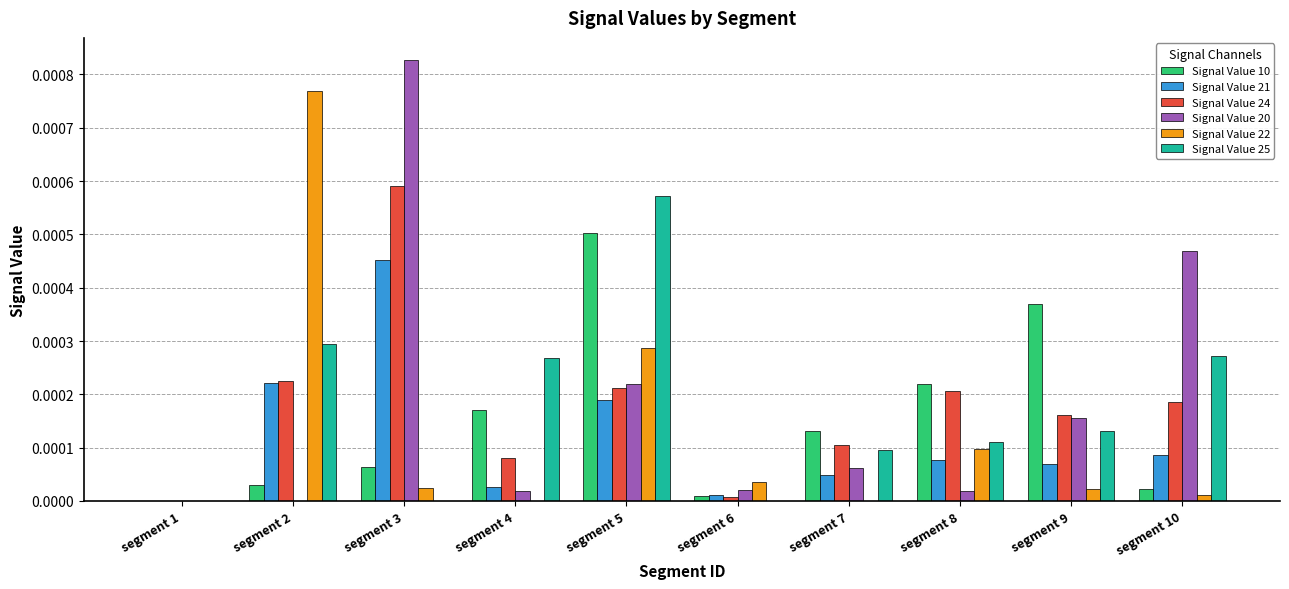

Which label corresponds to the largest value in the chart?

segment 3